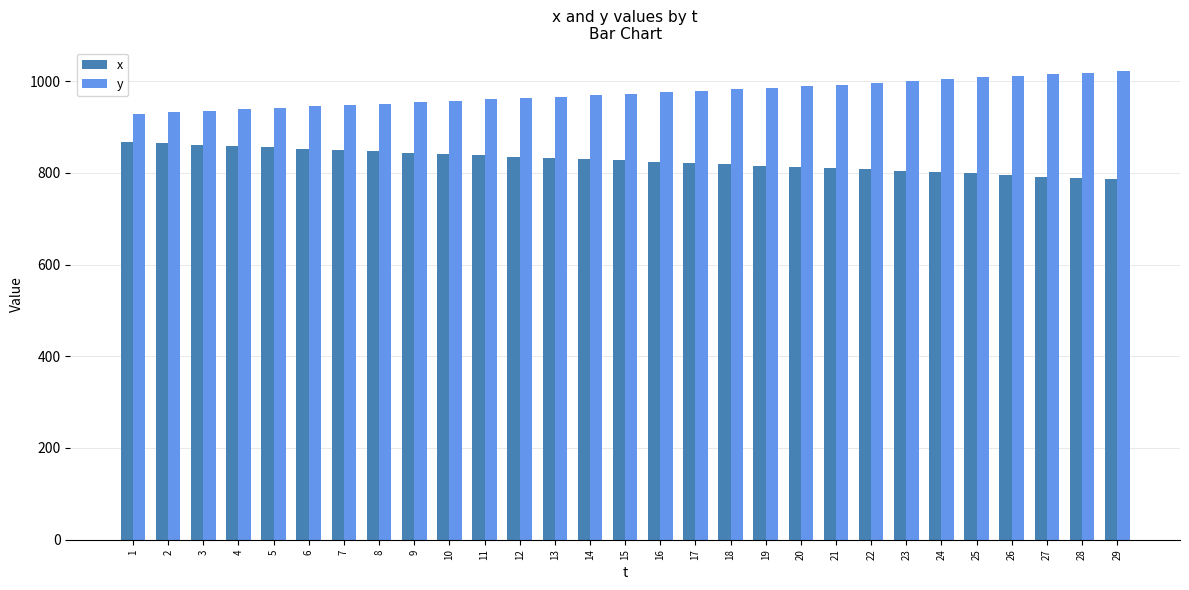

At 25, list the series in order from smallest to largest.

x, y